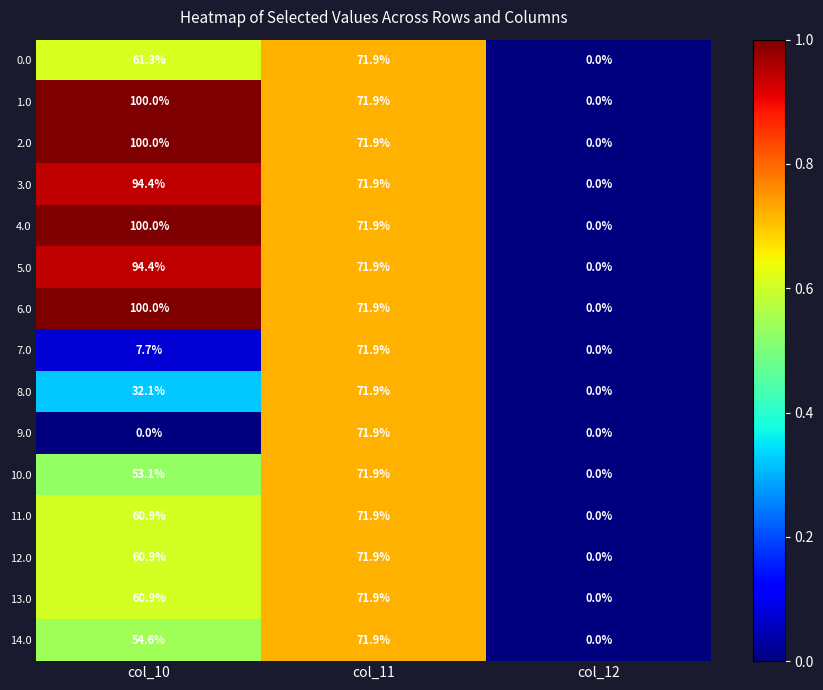

What is the difference between the maximum and minimum values in the 11.0 series?

71.9